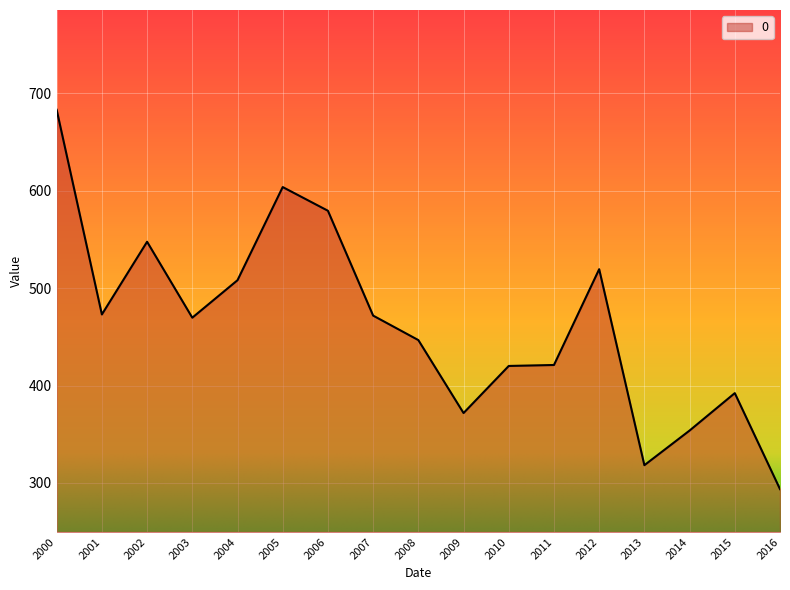

What is the greatest value displayed?

683.3